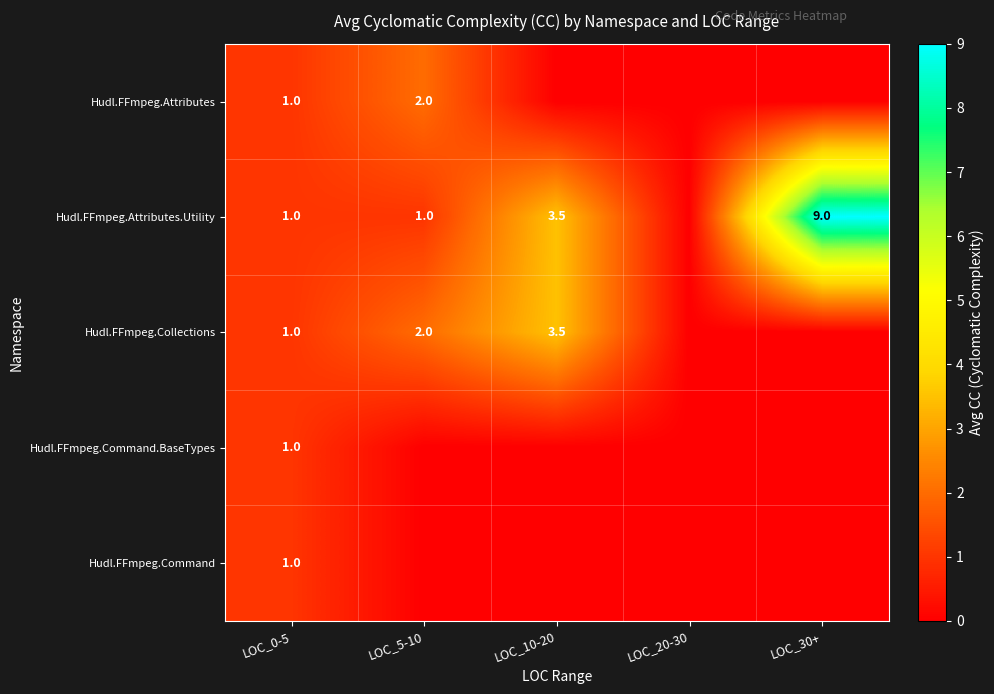

What is the total value across all series at LOC_0-5?

5.0